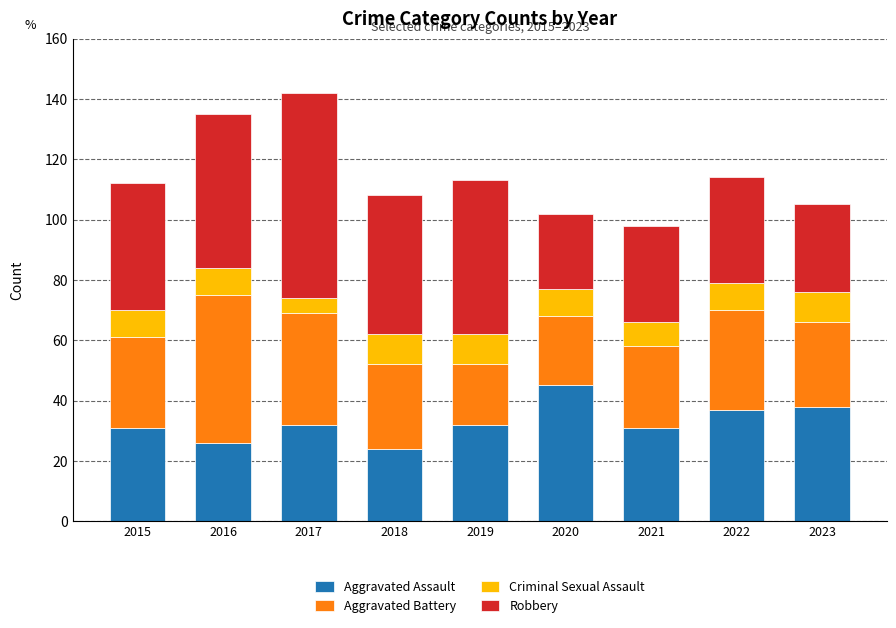

How many distinct data groups are displayed?

4